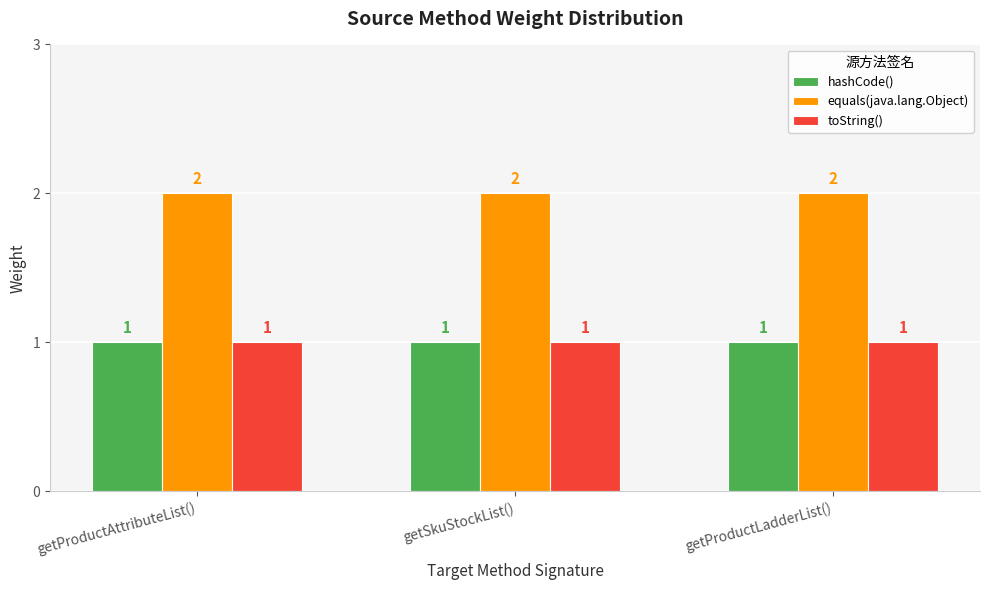

What is the sum of all equals(java.lang.Object) values?

6